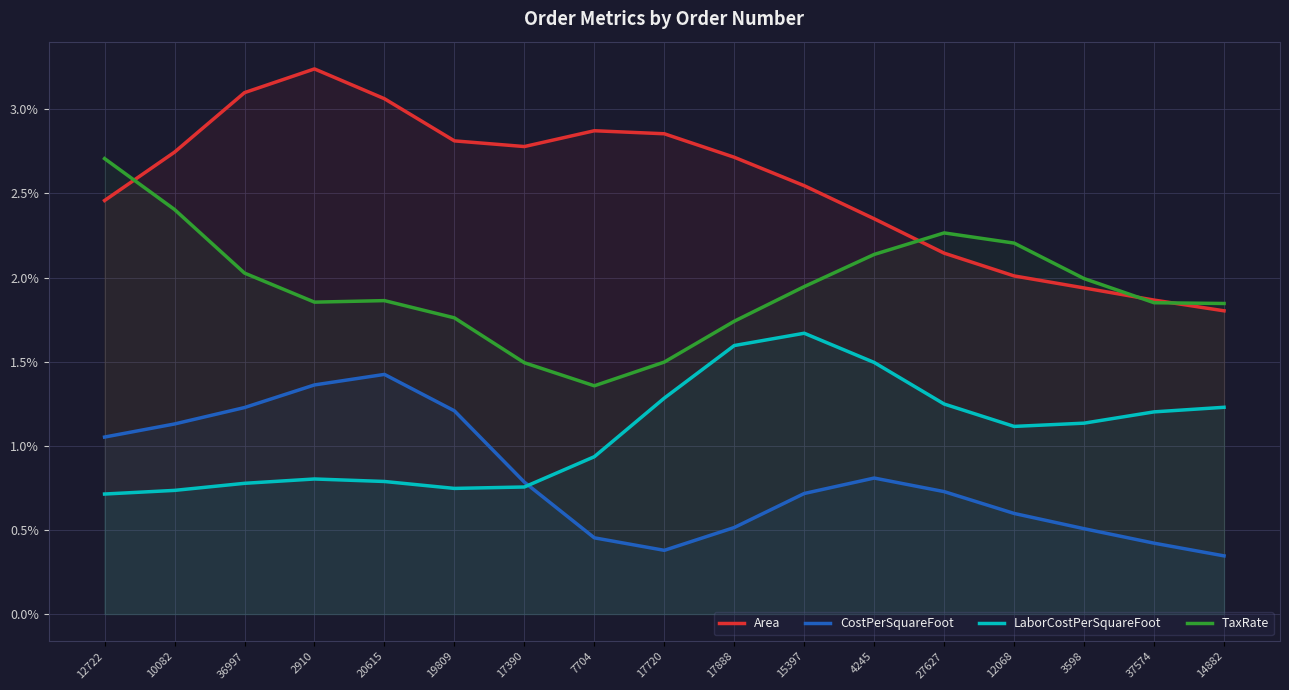

At 10082, list the series in order from smallest to largest.

LaborCostPerSquareFoot, CostPerSquareFoot, TaxRate, Area